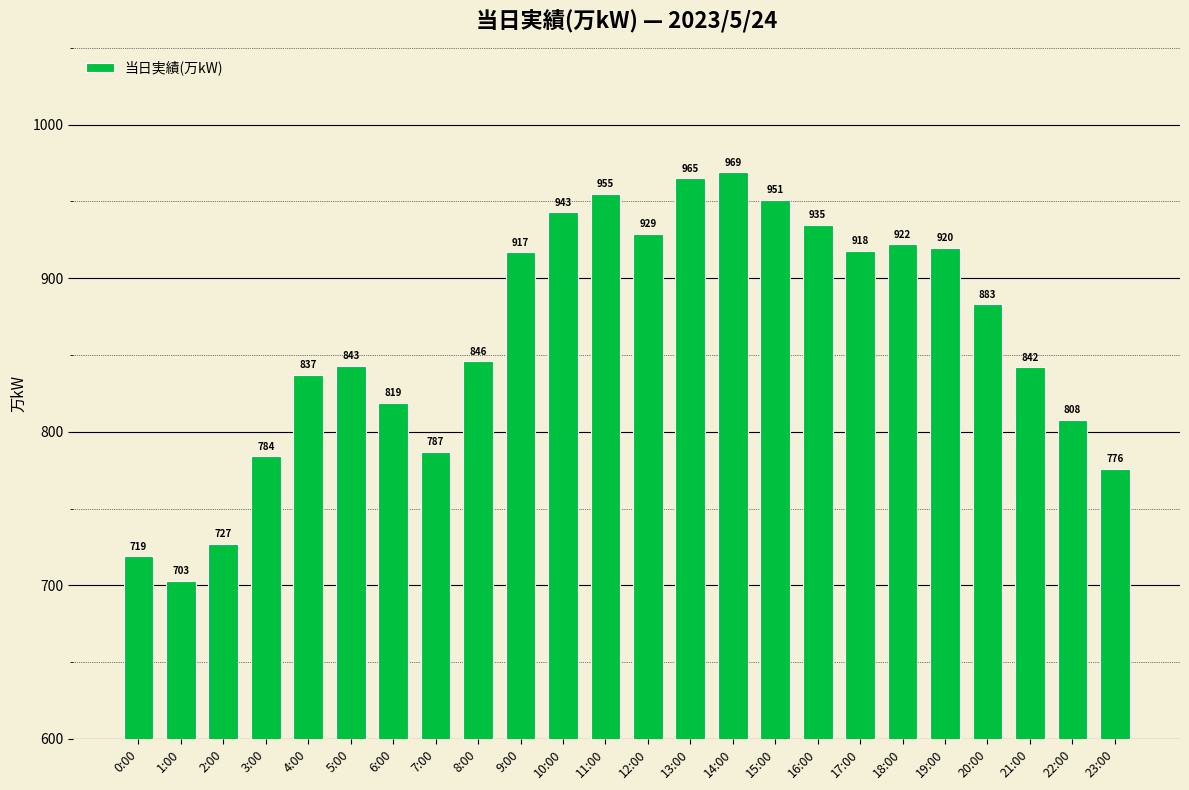

Reading left to right, what are all the values shown in this chart?

719	703	727	784	837	843	819	787	846	917	943	955	929	965	969	951	935	918	922	920	883	842	808	776